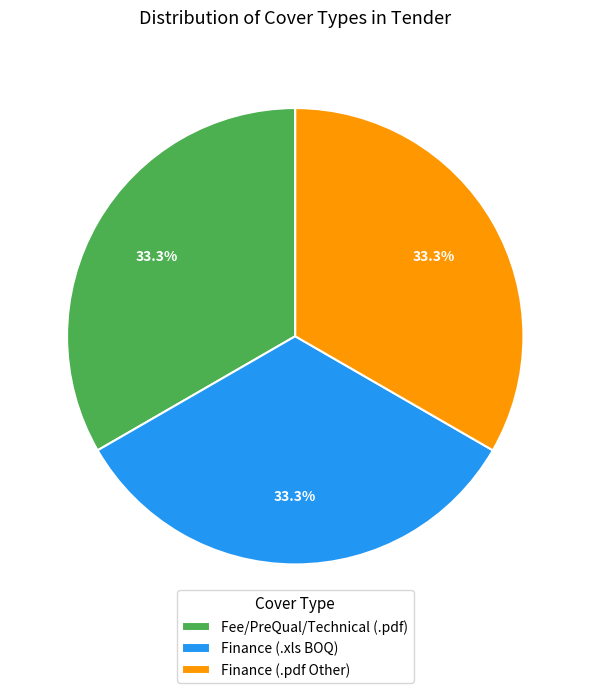

Do Finance (.xls BOQ) and Fee/PreQual/Technical (.pdf) together represent more than half of the pie?

Yes